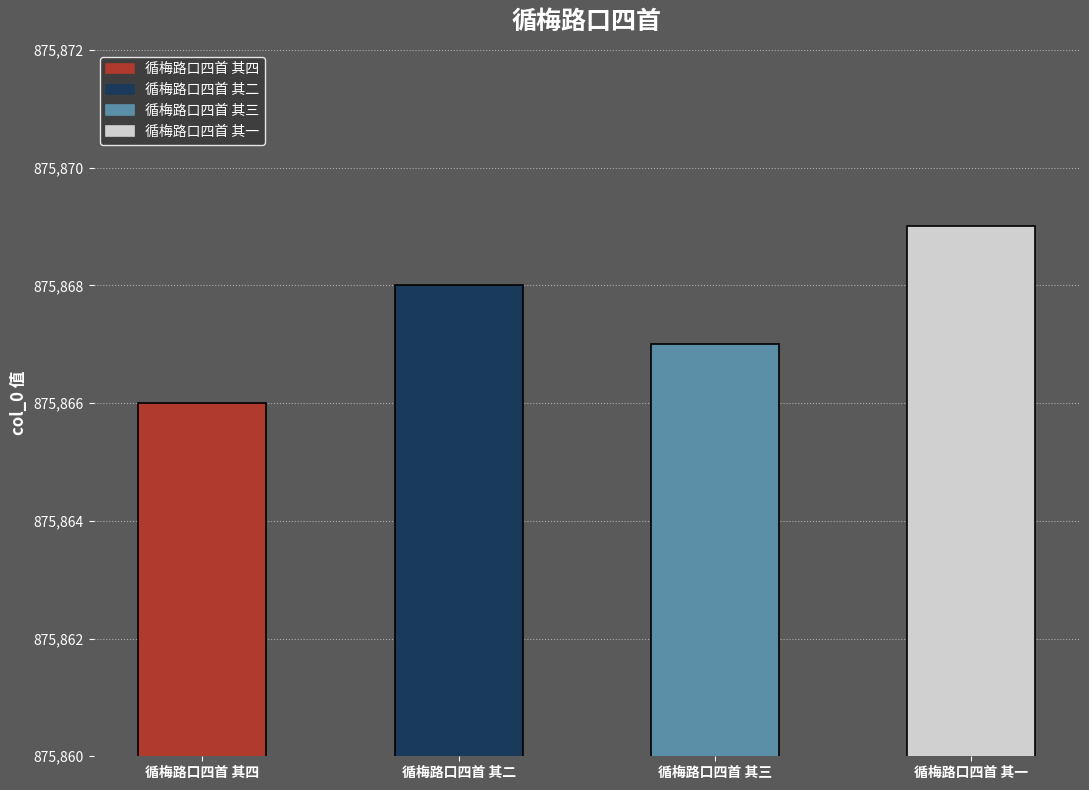

At which category does the chart reach its peak across all series?

循梅路口四首 其一